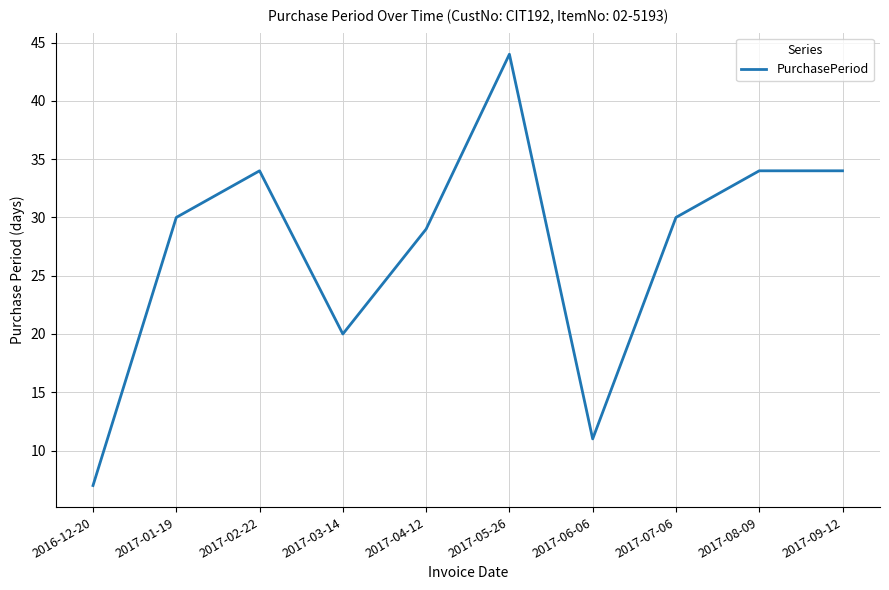

What is the difference between the maximum and minimum values?

37